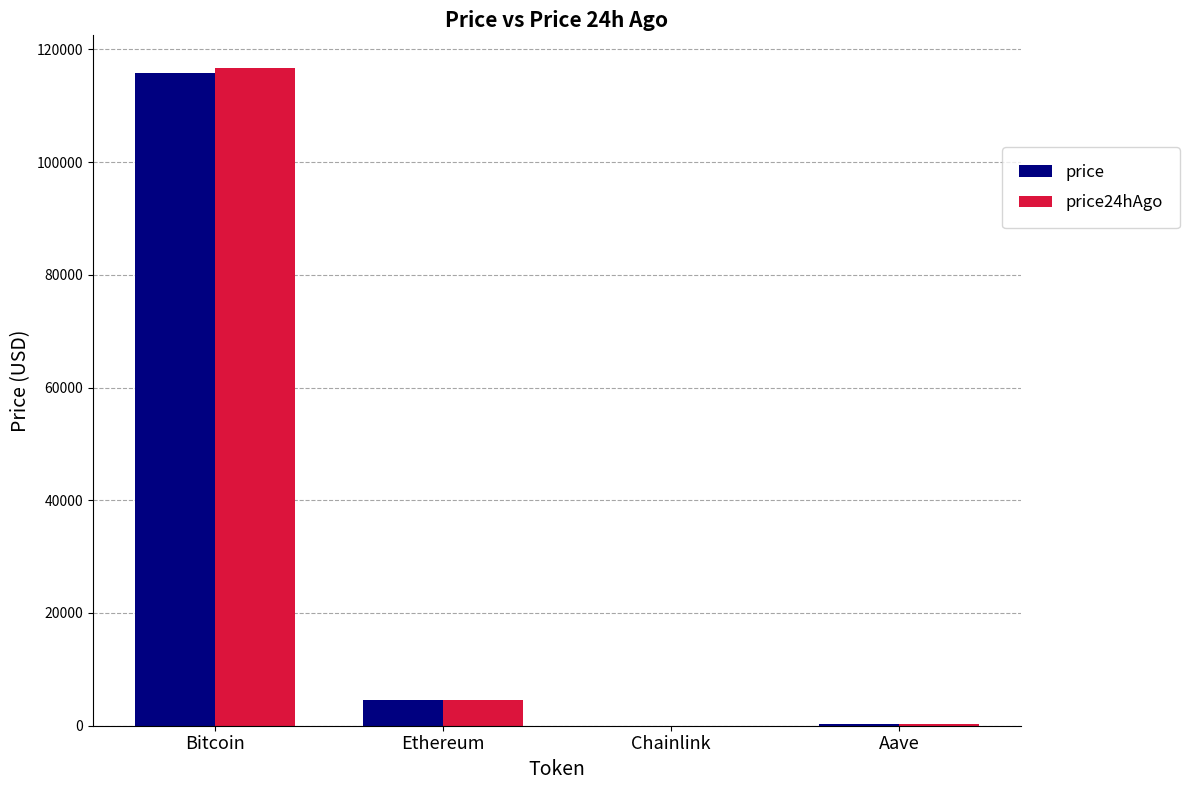

At which category is the sum across all series the highest?

Bitcoin